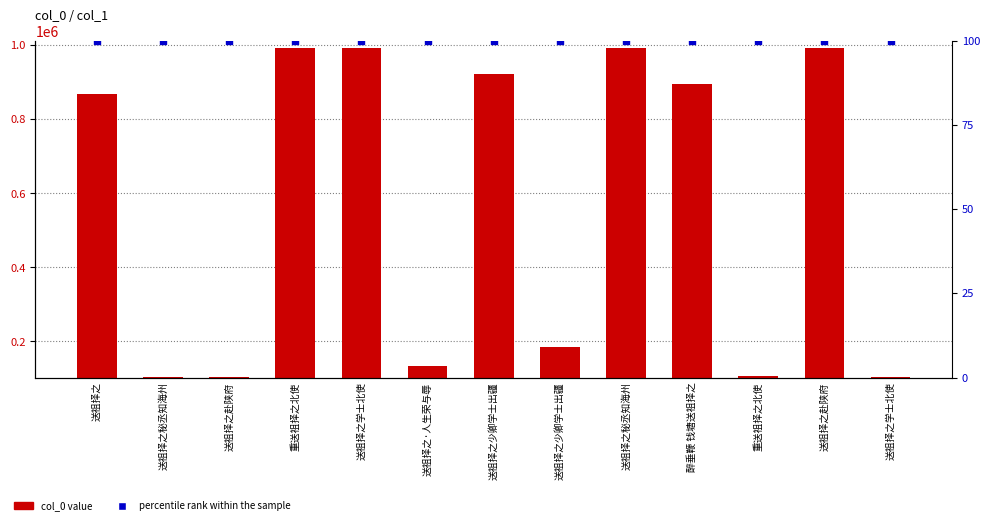

At how many categories does at least one series exceed 894140?

6